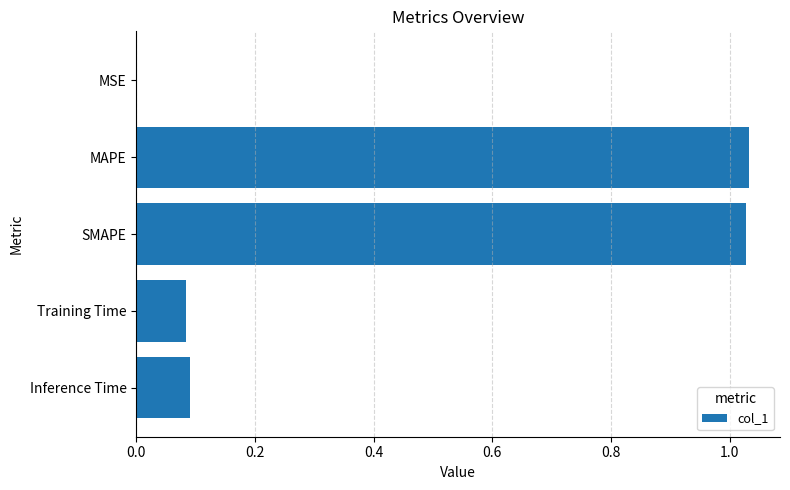

Which has a higher value, Training Time or SMAPE?

SMAPE